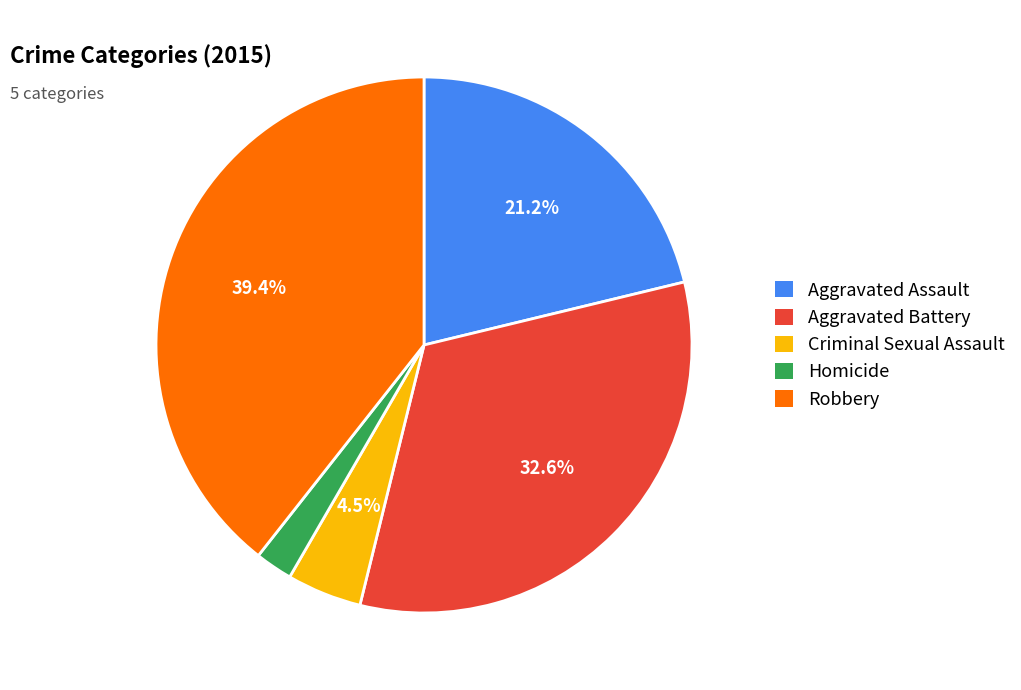

What portion of the pie excludes Robbery?

60.6%